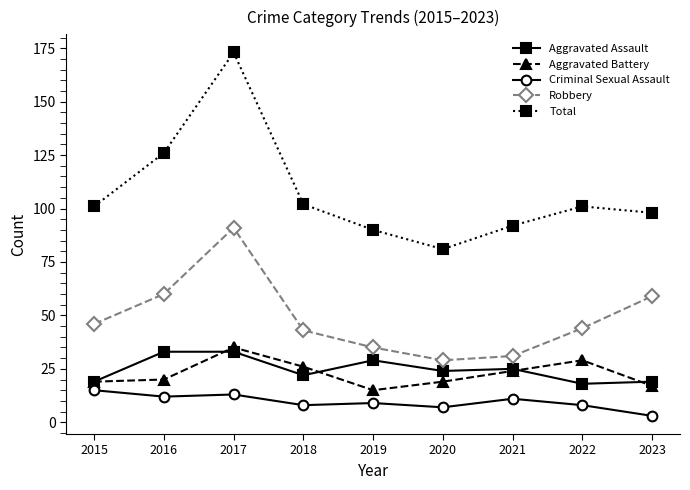

True or false: Robbery has more than 1 interior local peaks.

False